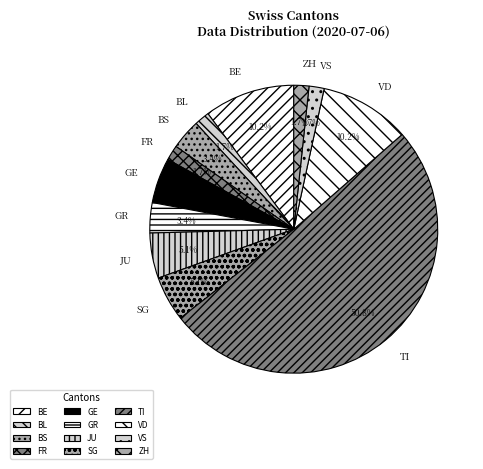

What portion of the pie excludes BS?

96.6%